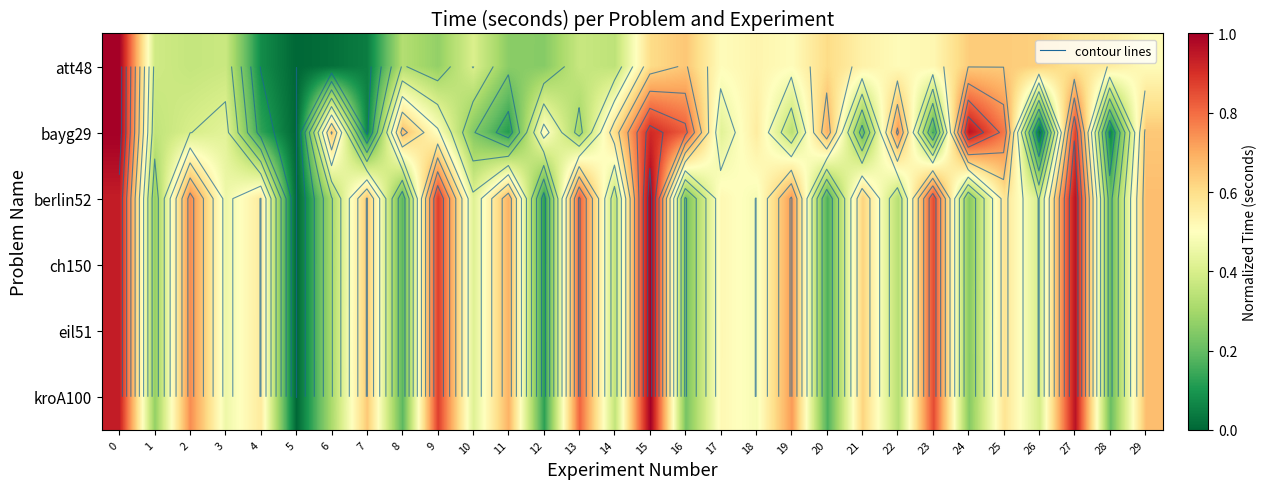

True or false: ch150 has a value of 0.7 at 11.

True